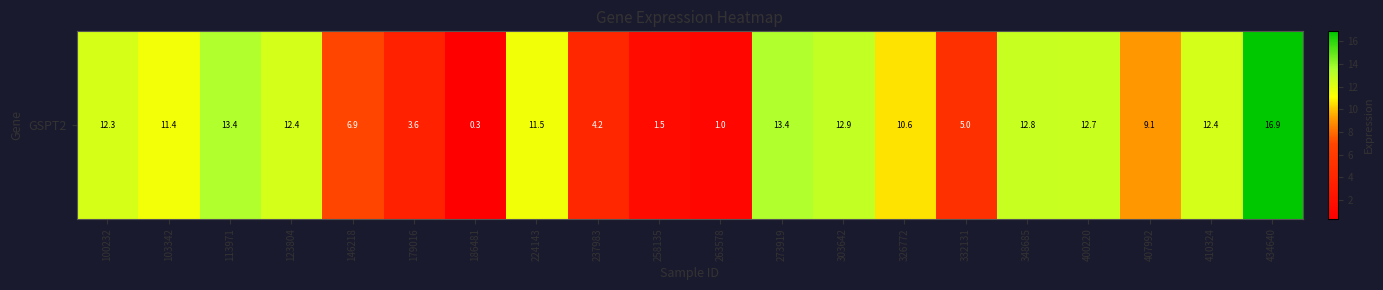

What is the sum of the values at 258135 and 224143?

13.0